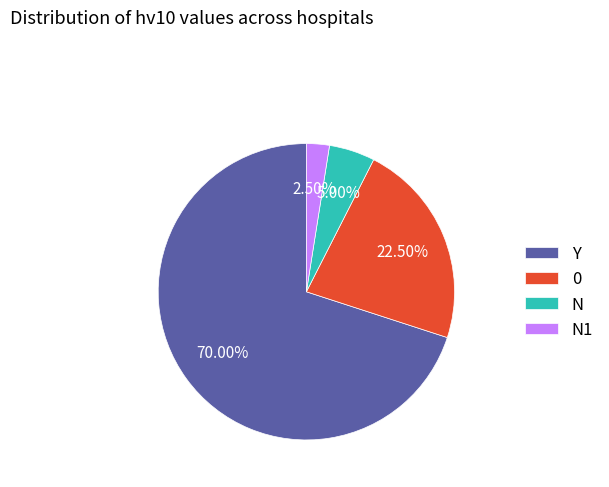

To the nearest percent, what is the combined percentage of N1 and N?

8%